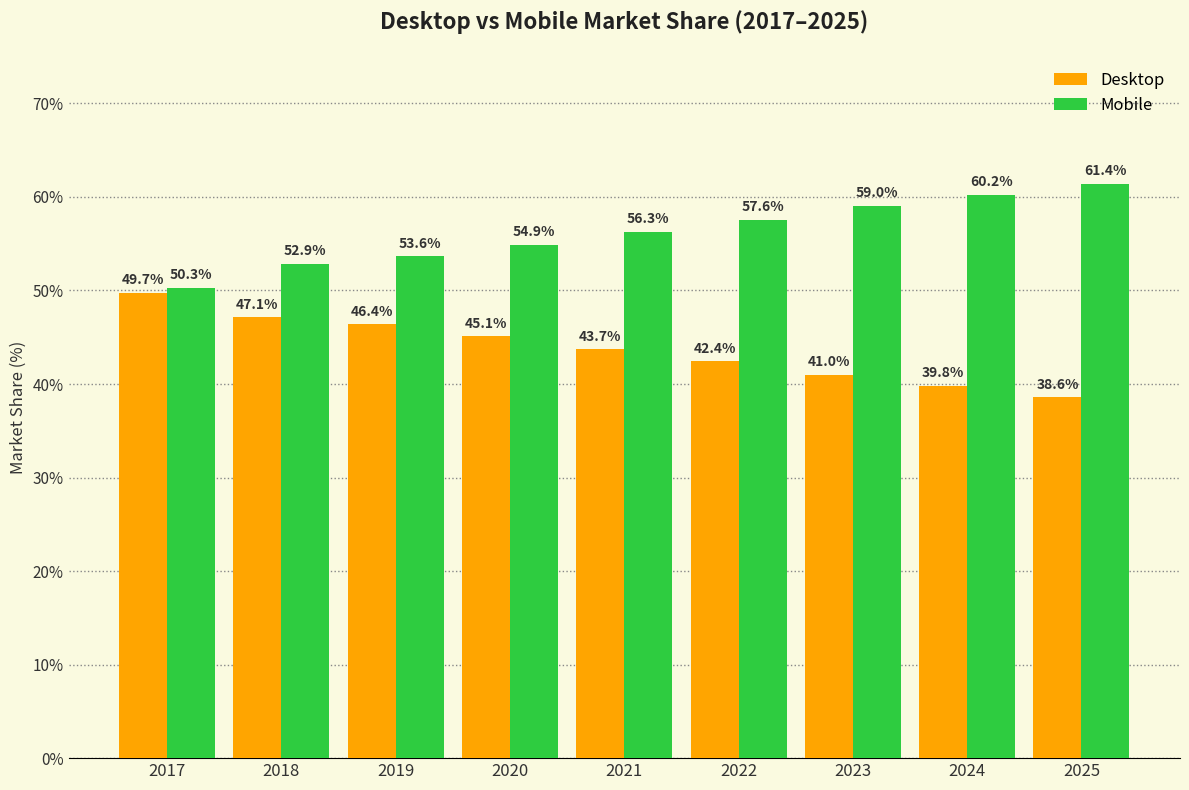

What is the difference between the Desktop values at 2022 and 2021?

1.3